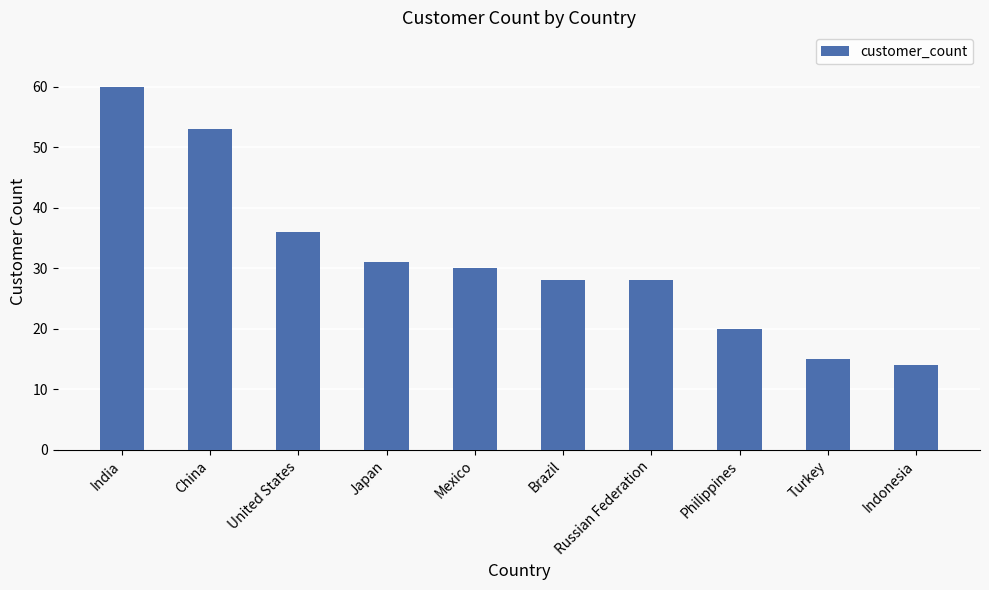

Reading left to right, what are all the values shown in this chart?

India=60	China=53	United States=36	Japan=31	Mexico=30	Brazil=28	Russian Federation=28	Philippines=20	Turkey=15	Indonesia=14